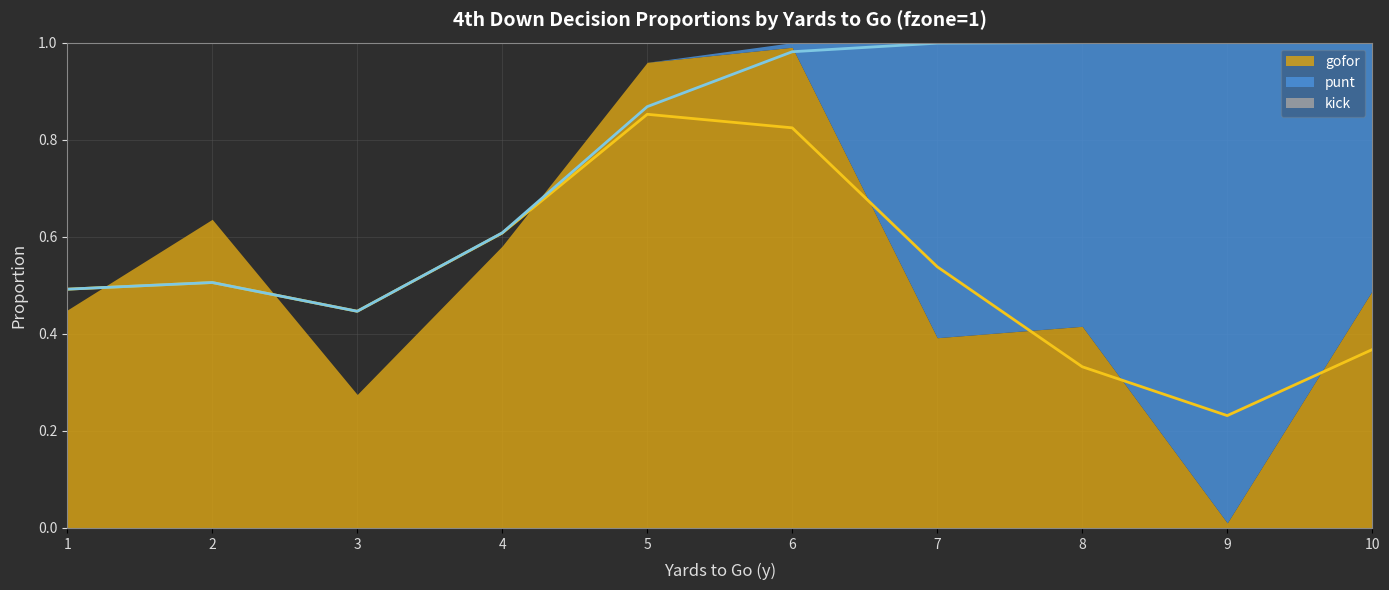

True or false: punt has more than 0 points higher than both neighbors.

True